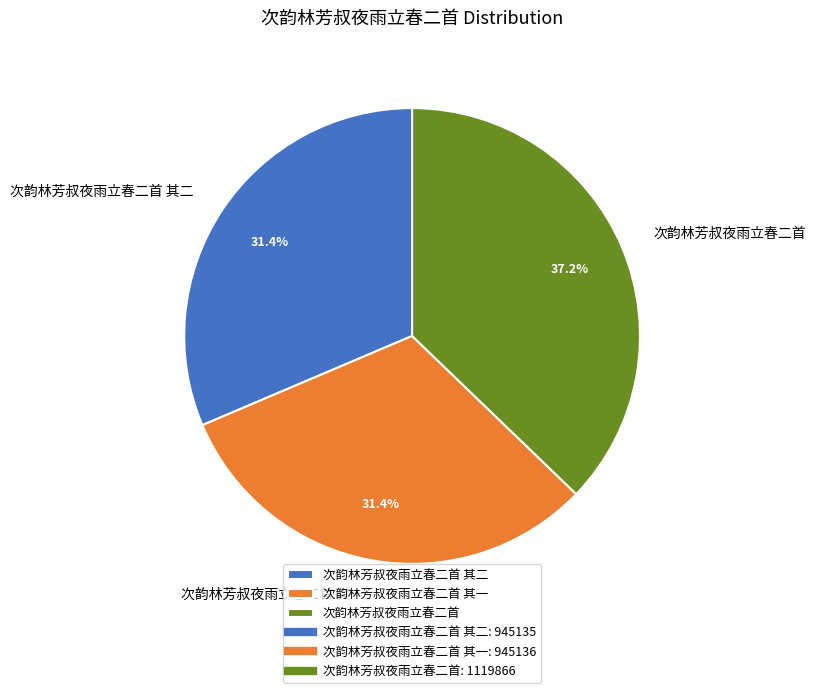

To the nearest percent, what is the average slice percentage?

33%